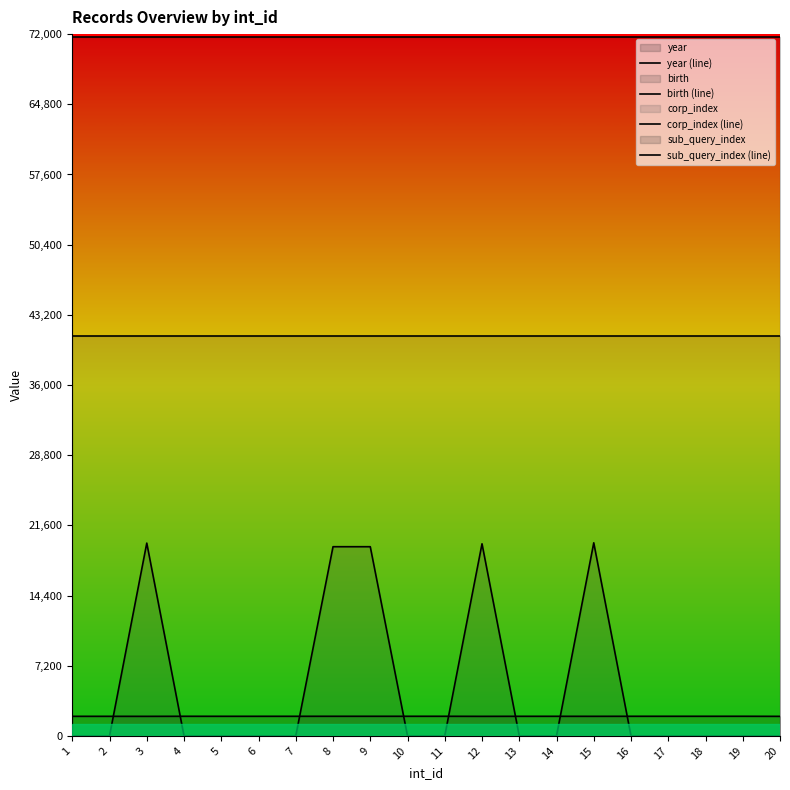

True or false: sub_query_index (line) has a value of 101704 at 14.

False